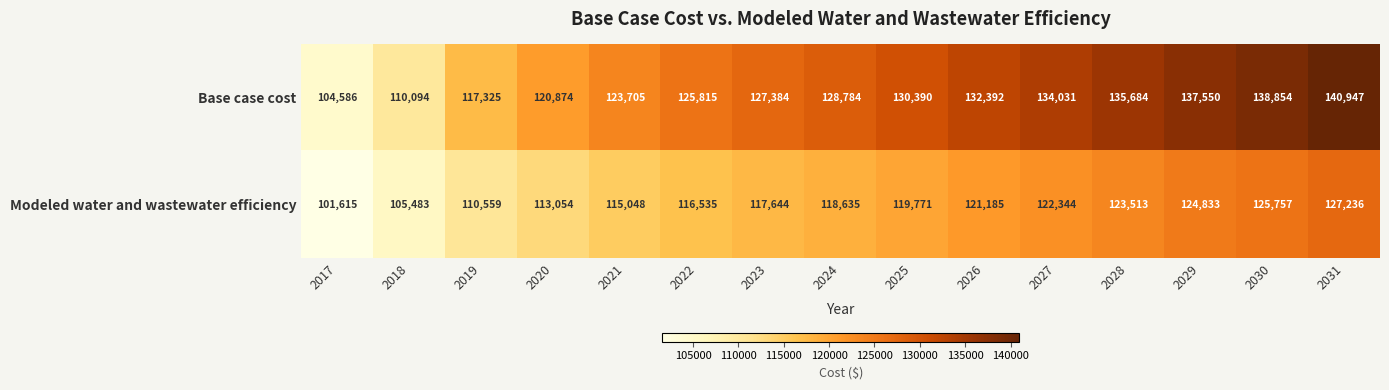

What is the maximum value shown in the chart?

140947